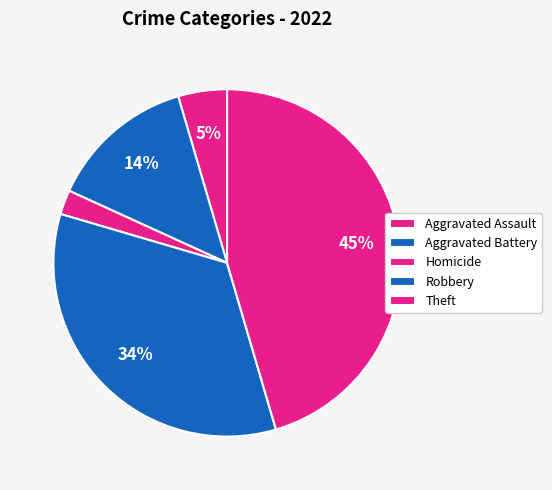

How many slices are in this pie chart?

5